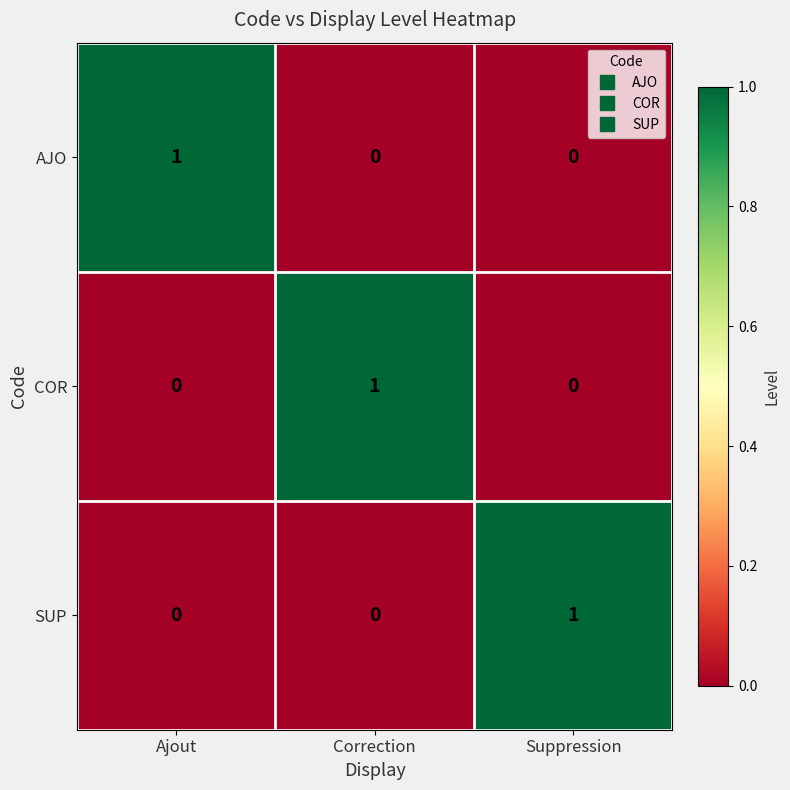

Count the COR values in the range 0 to 1.

3